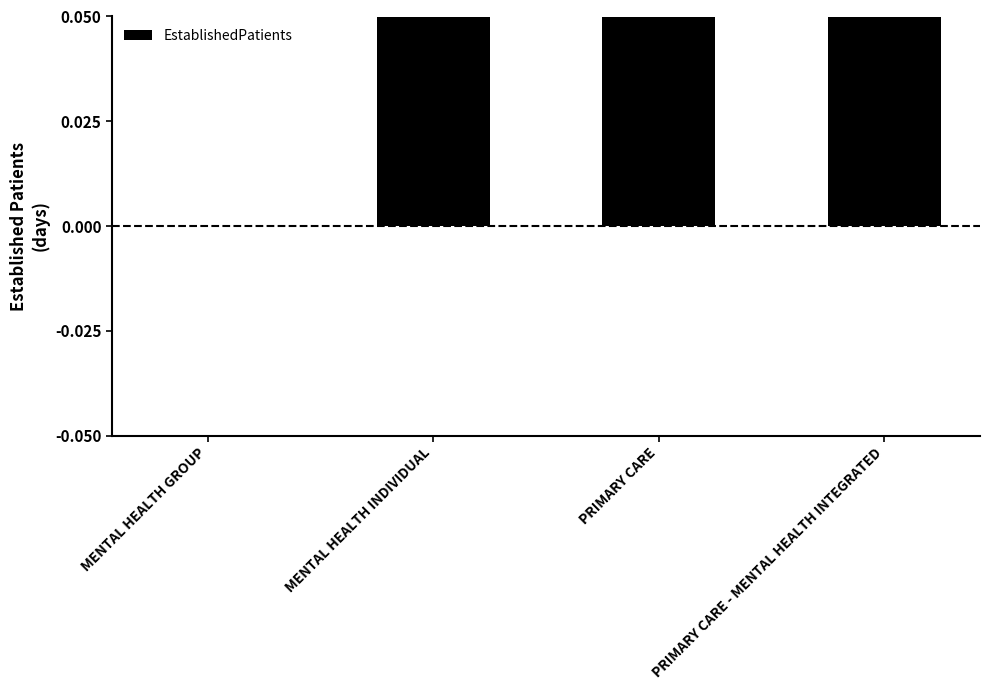

At which category does the chart reach its minimum across all series?

MENTAL HEALTH GROUP